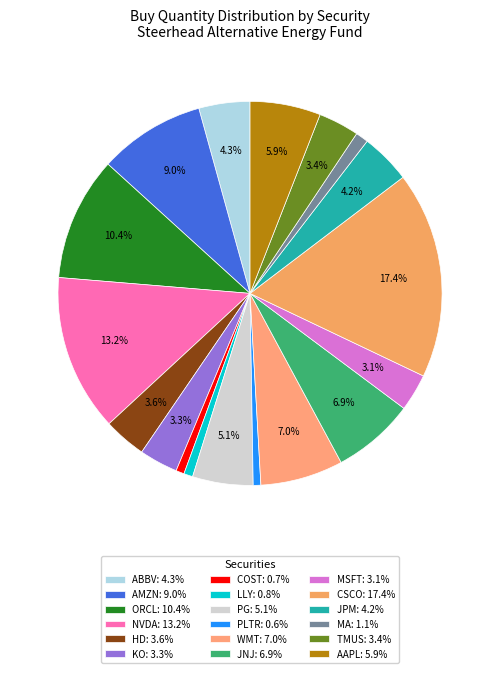

Combined, what portion of the pie is JPM and AMZN?

13.2%